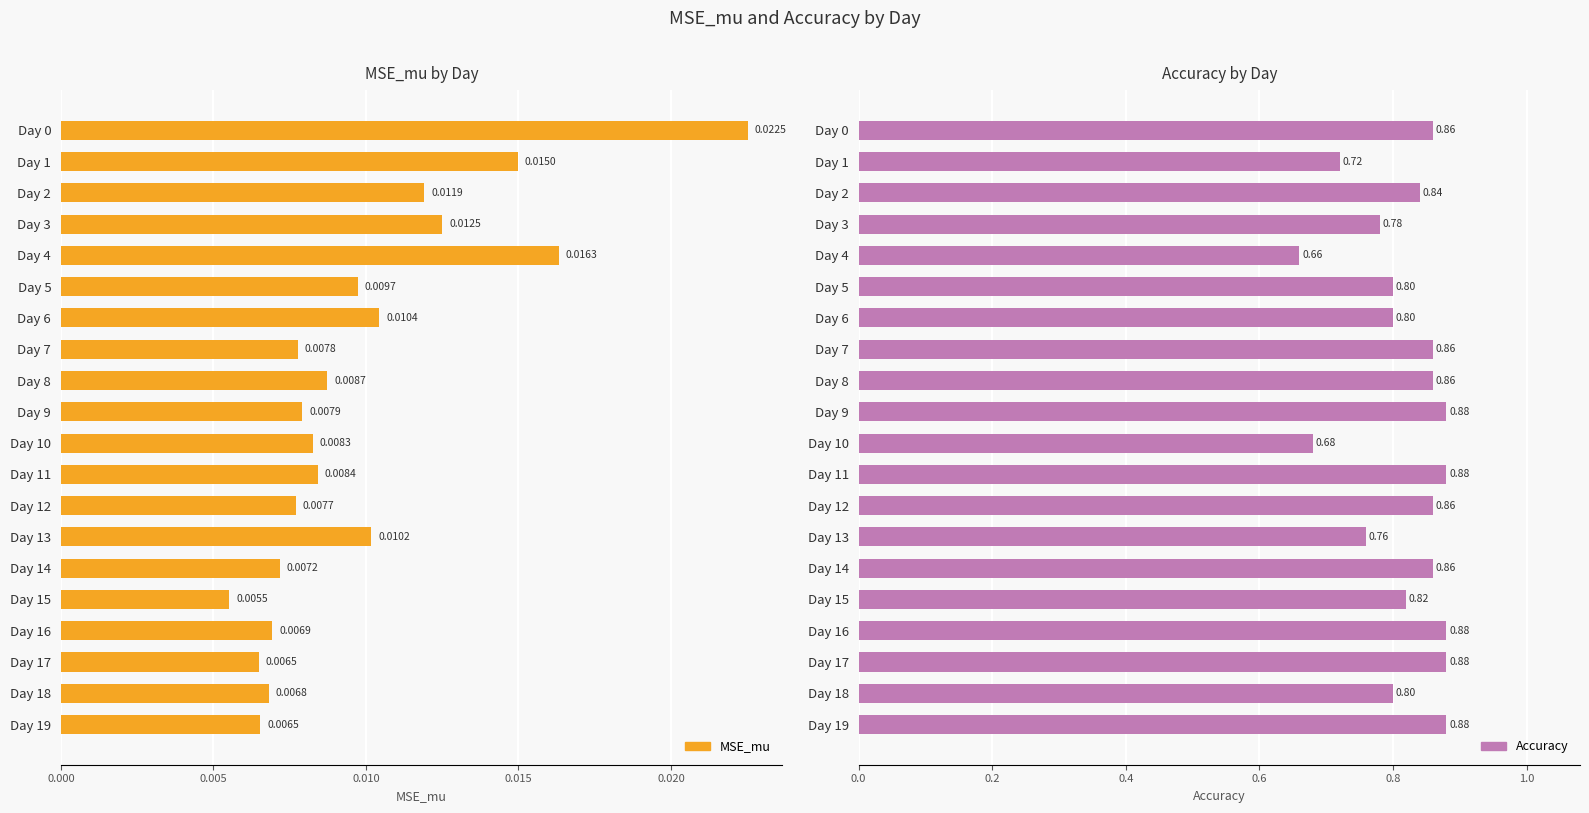

At how many categories does at least one series exceed 0?

20